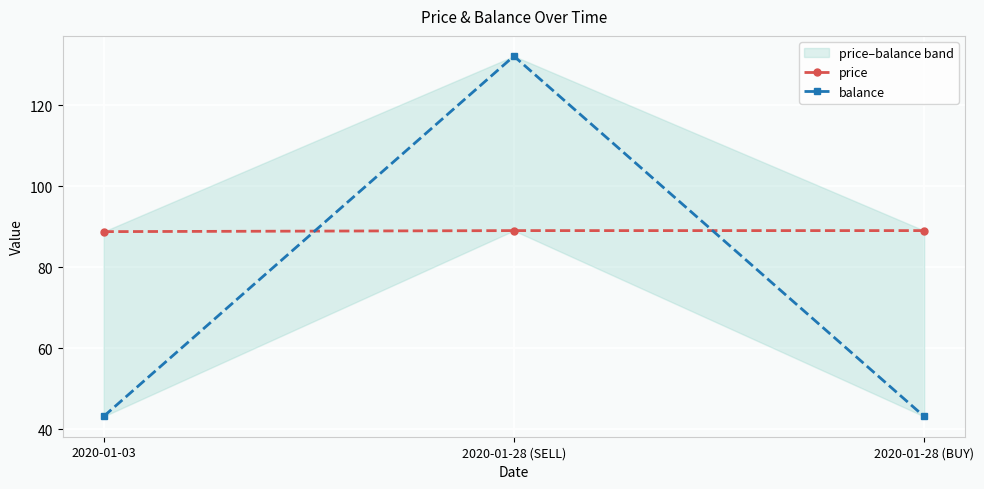

What position from the right is 2020-01-03?

3